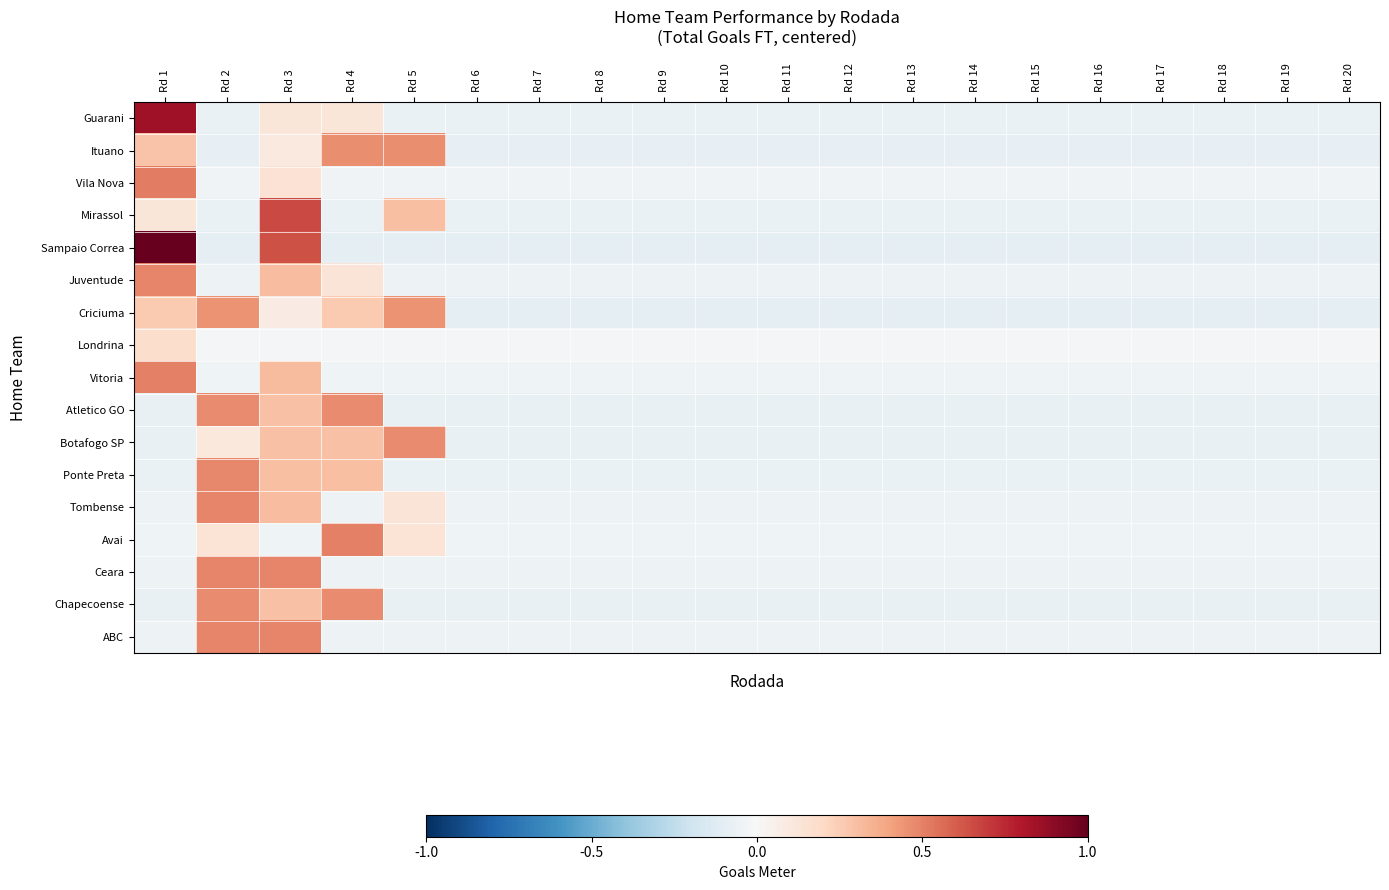

Between Rd 14 and Rd 16, which is larger?

Rd 14